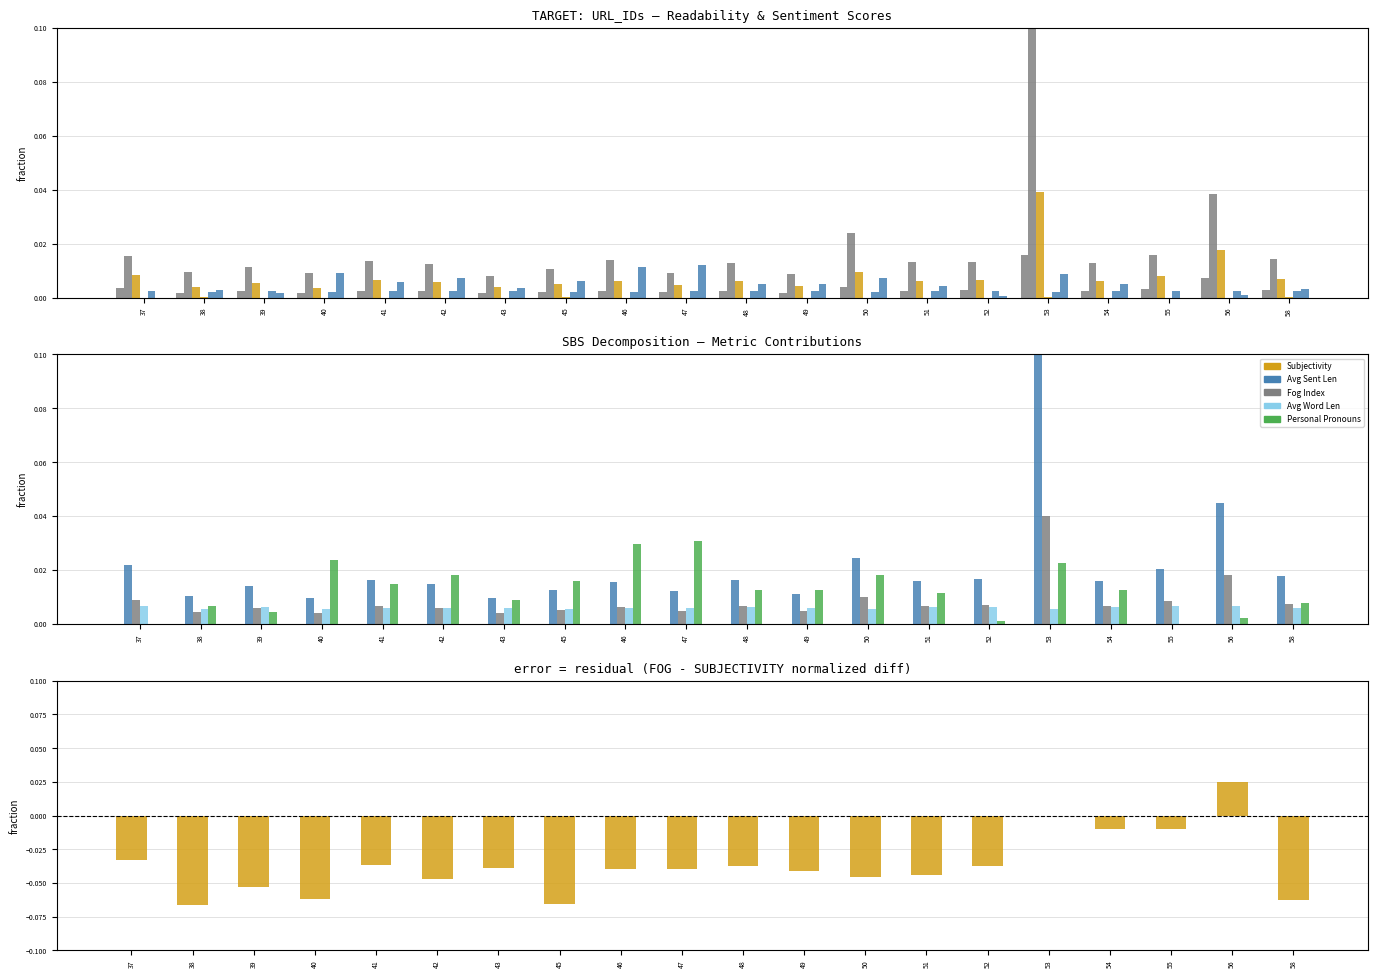

At how many categories does at least one series exceed 0?

20